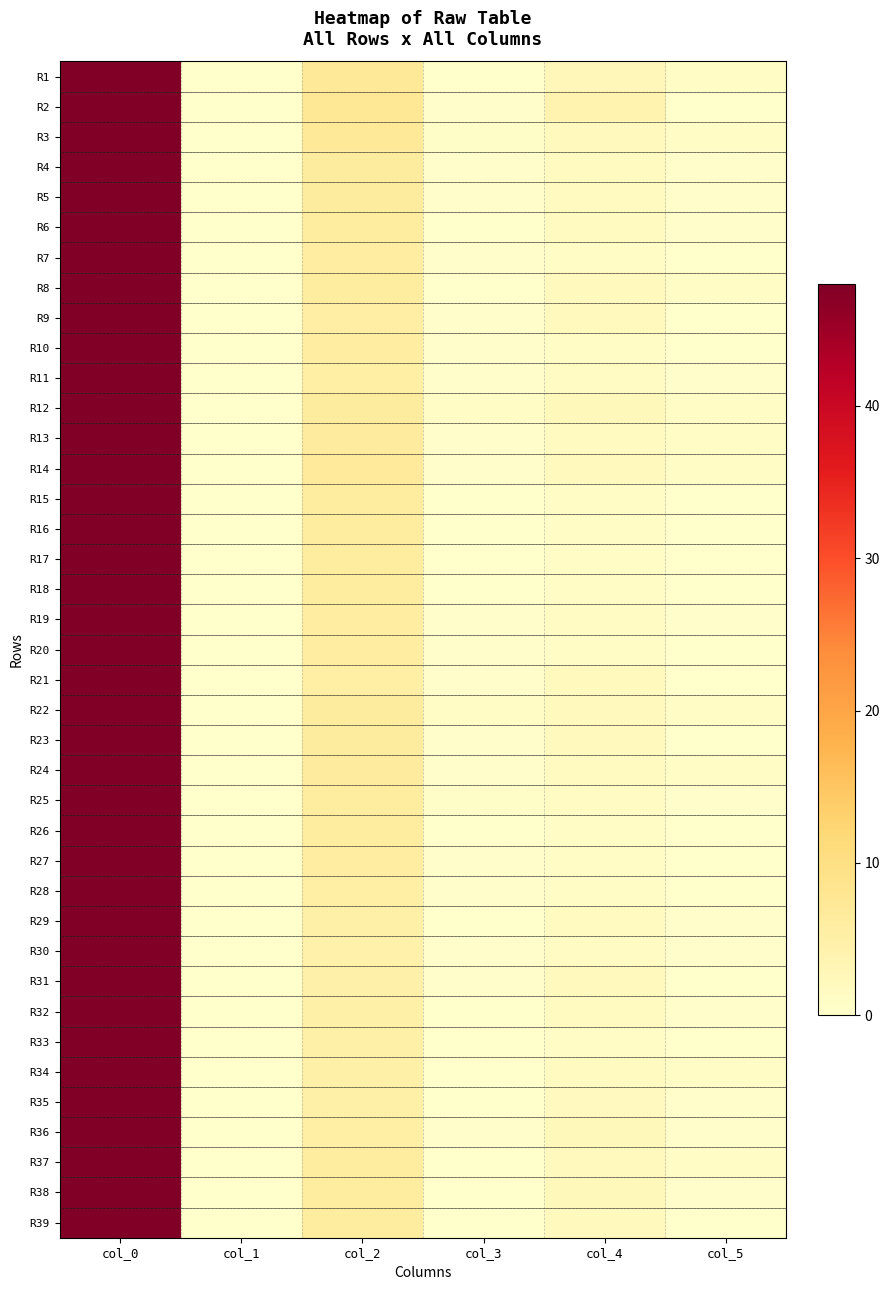

What is the total value across all series at col_2?

227.8